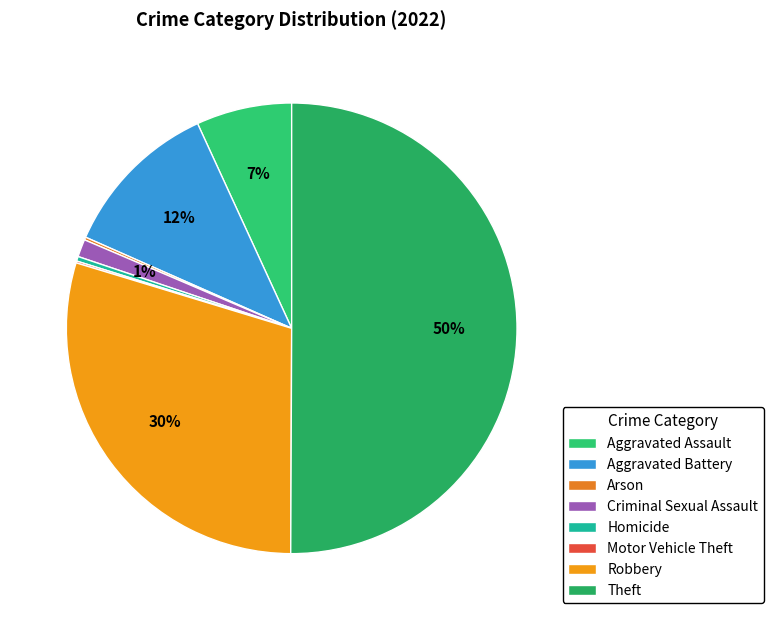

To the nearest percent, what is the combined percentage of Robbery and Homicide?

30%